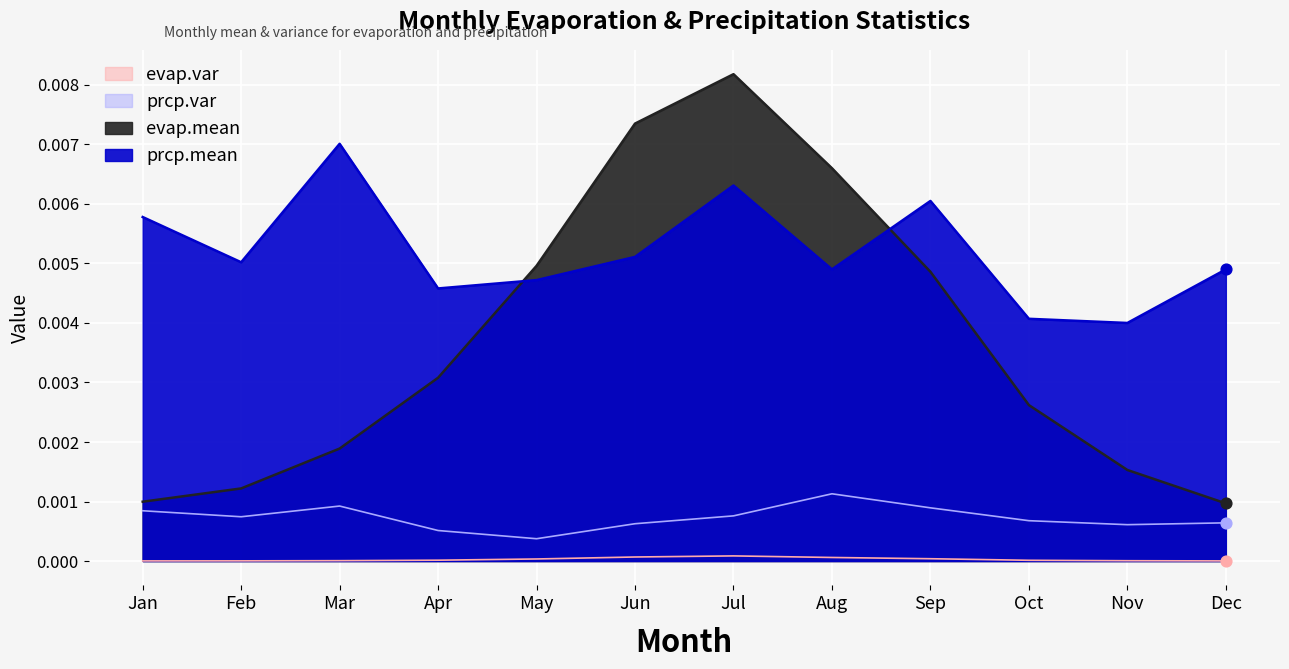

Which series has the widest spread of Y values?

evap.mean